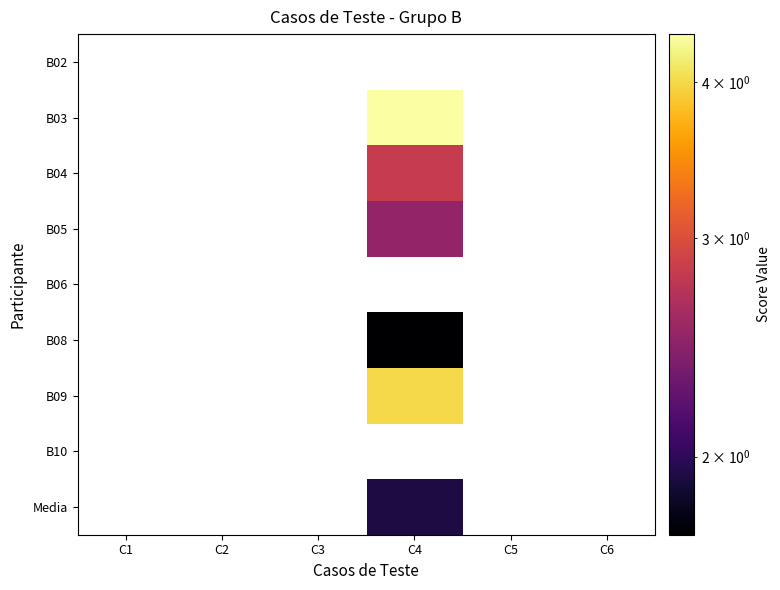

Which label corresponds to the smallest value in the chart?

C4